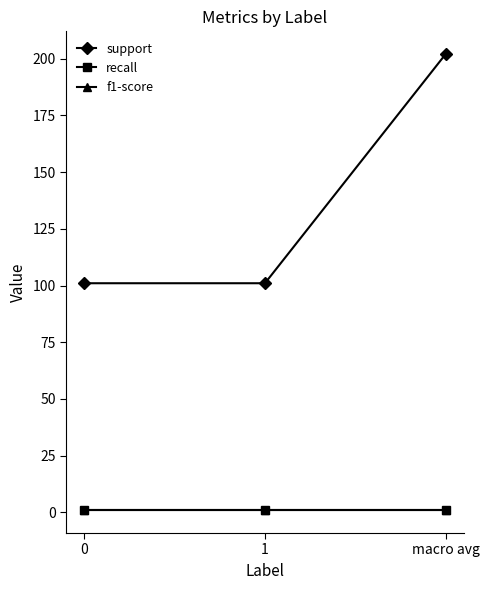

The value of support at 0 is 101.0. True or false?

True